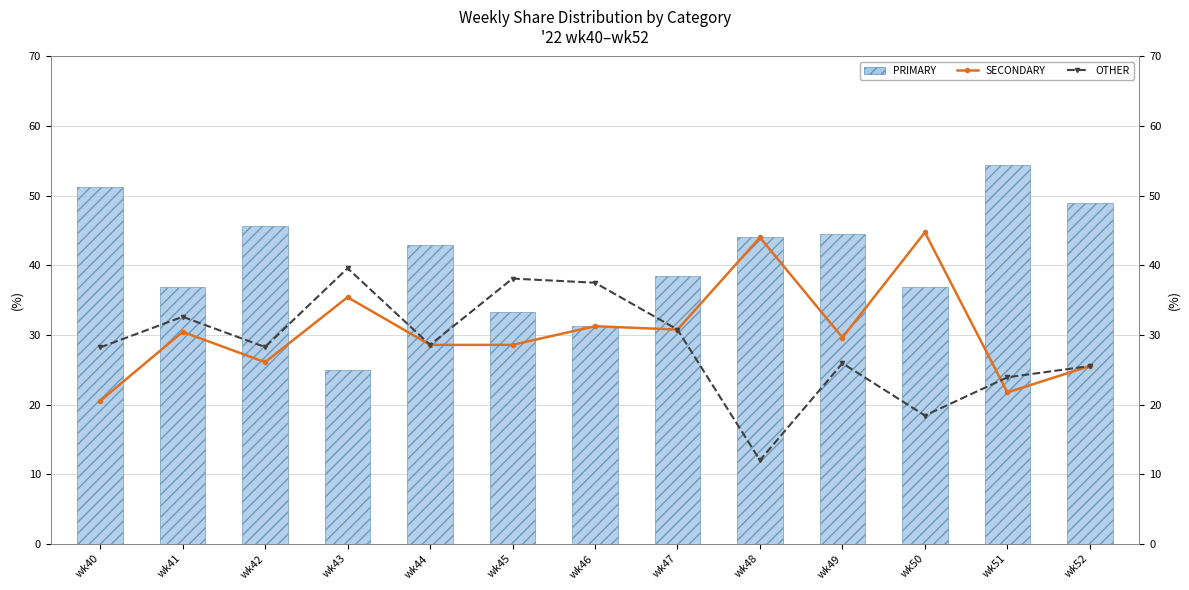

What is the total value across all series at wk47?

100.0